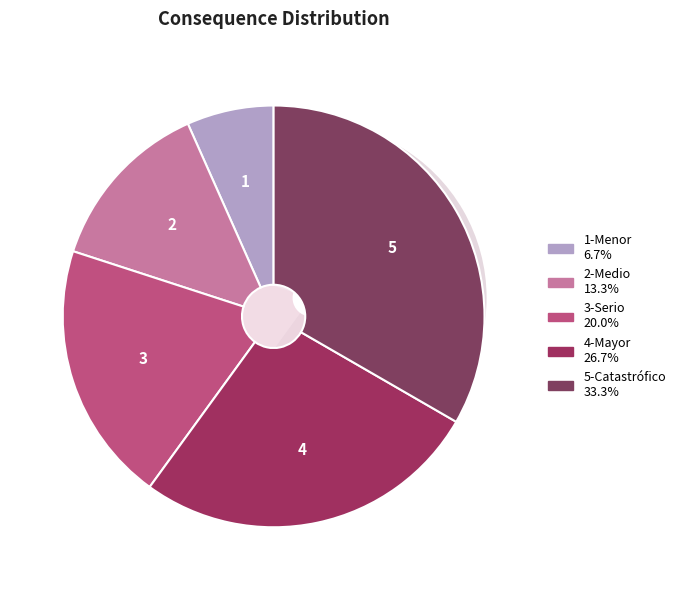

Which category has the smallest portion of the pie?

1-Menor